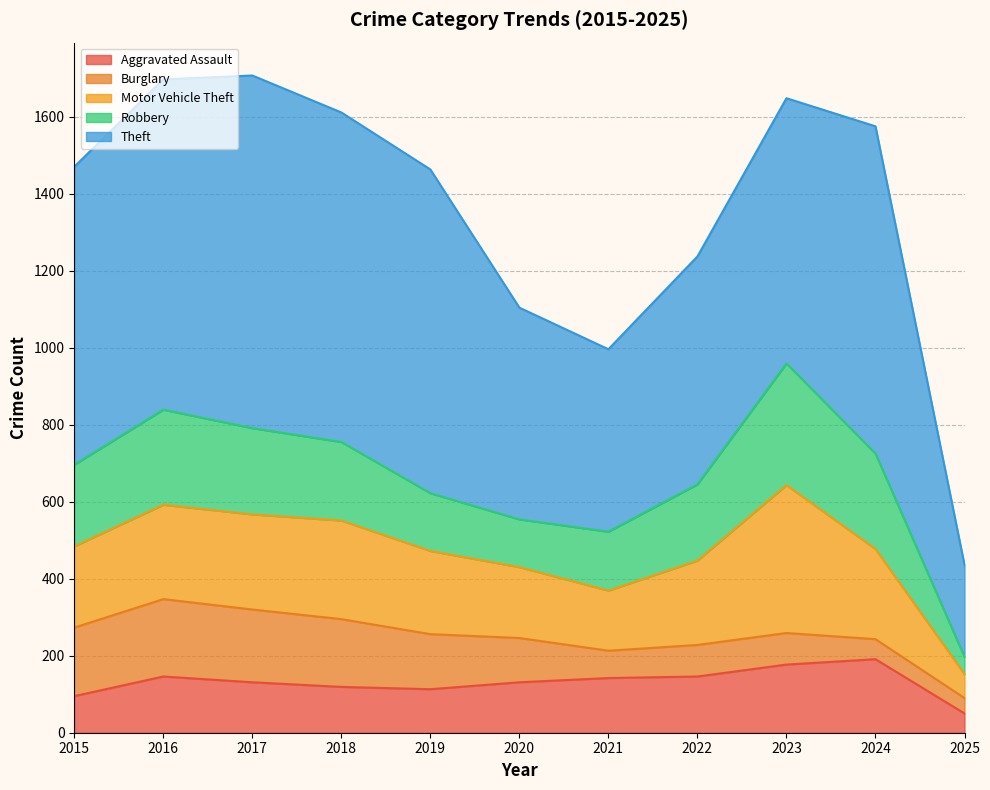

Which series has the widest spread of values?

Theft